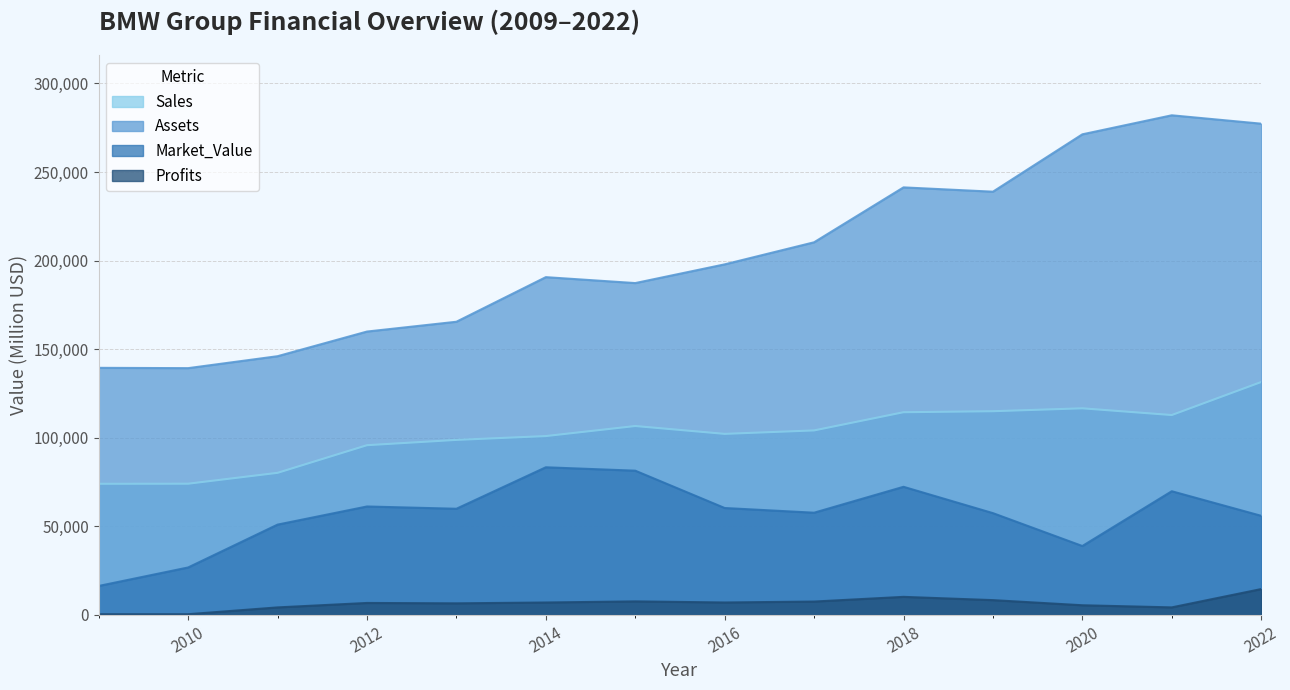

At which category is the sum across all series the highest?

2022